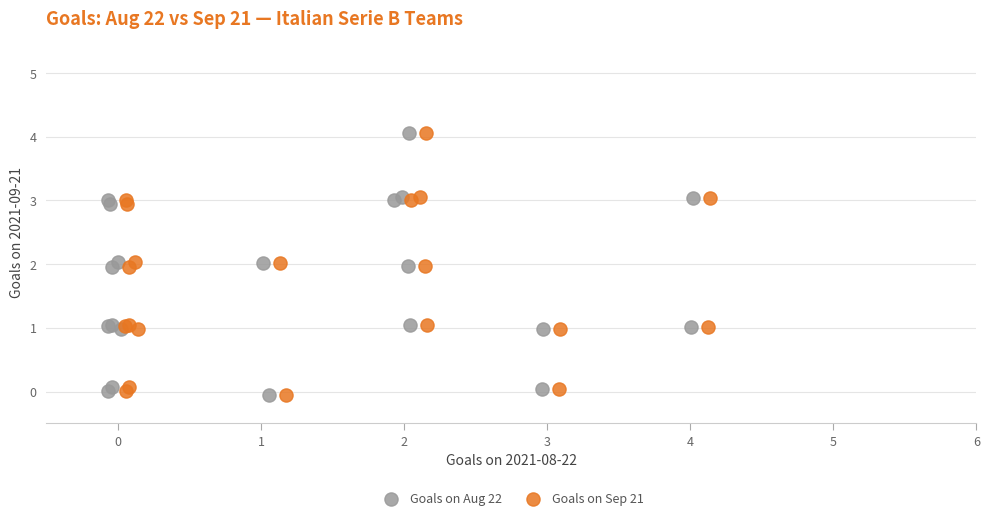

What are all the series names shown in the legend?

Goals on Aug 22, Goals on Sep 21